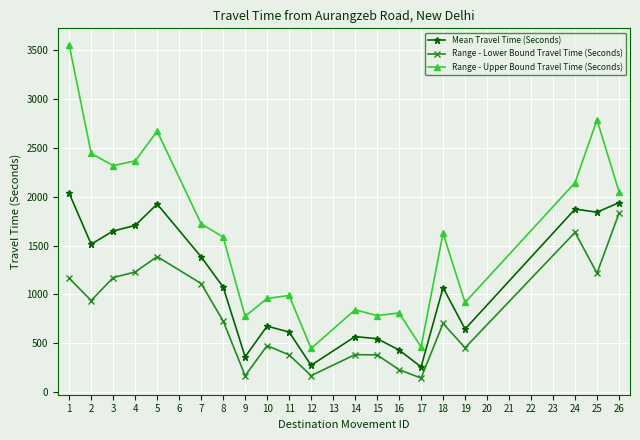

What are all the series names shown in the legend?

Mean Travel Time (Seconds), Range - Lower Bound Travel Time (Seconds), Range - Upper Bound Travel Time (Seconds)